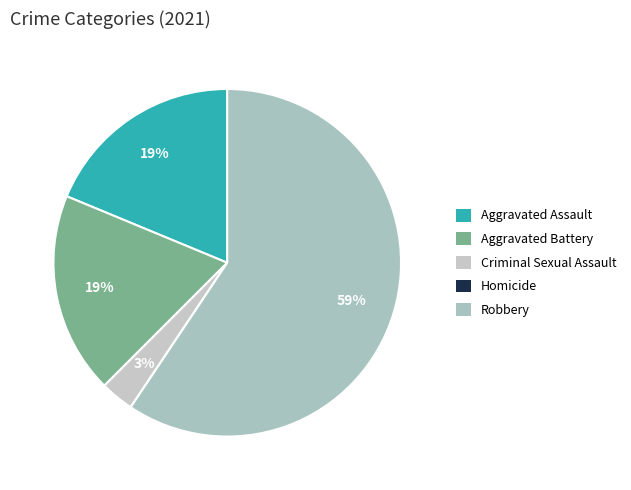

Count the number of slices in the pie.

5